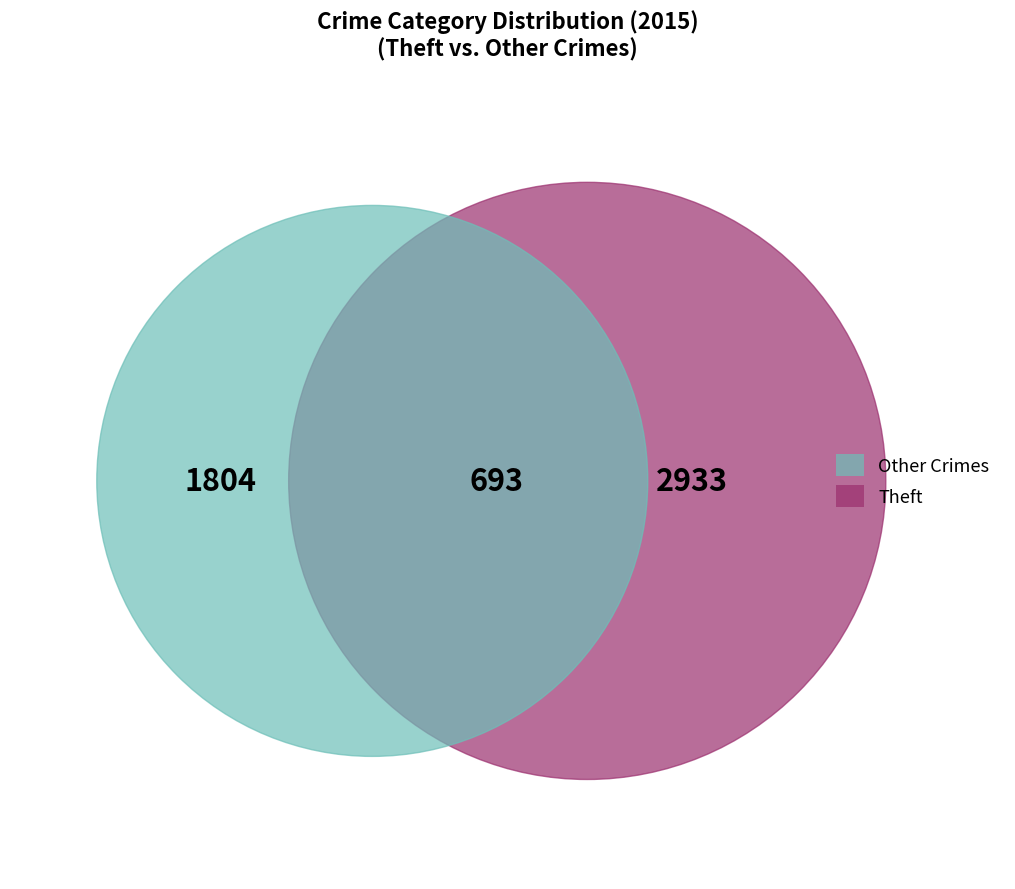

Is it true that Theft is 47% of the pie?

False